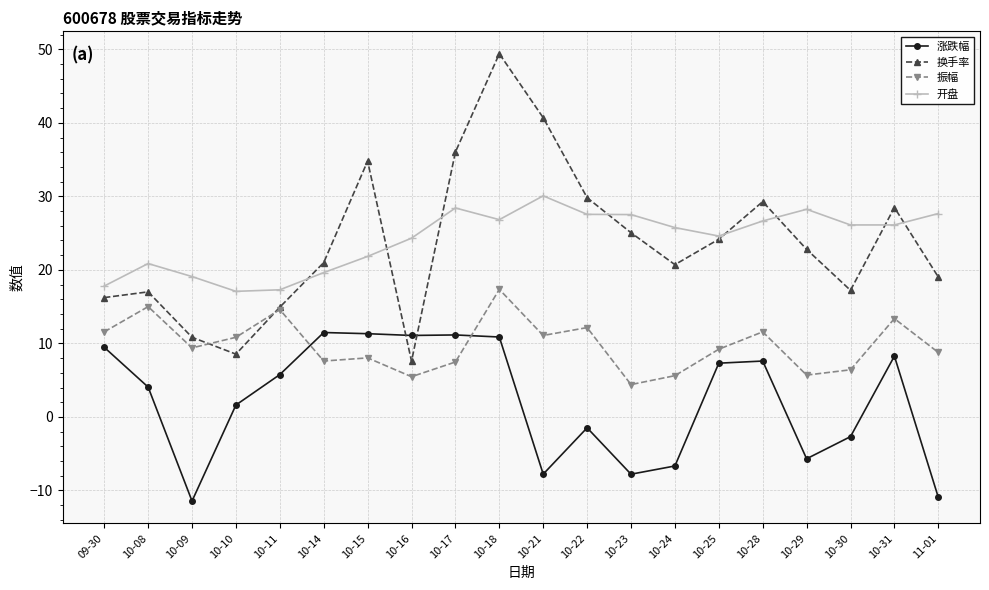

What is the maximum value for 涨跌幅?

11.5